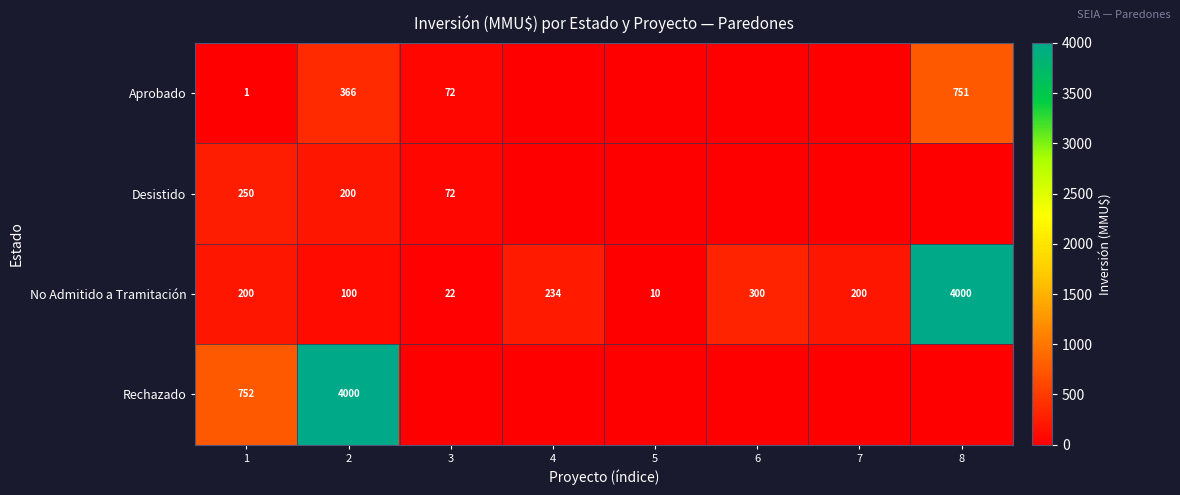

What is the spread (max minus min) of values at 6?

300